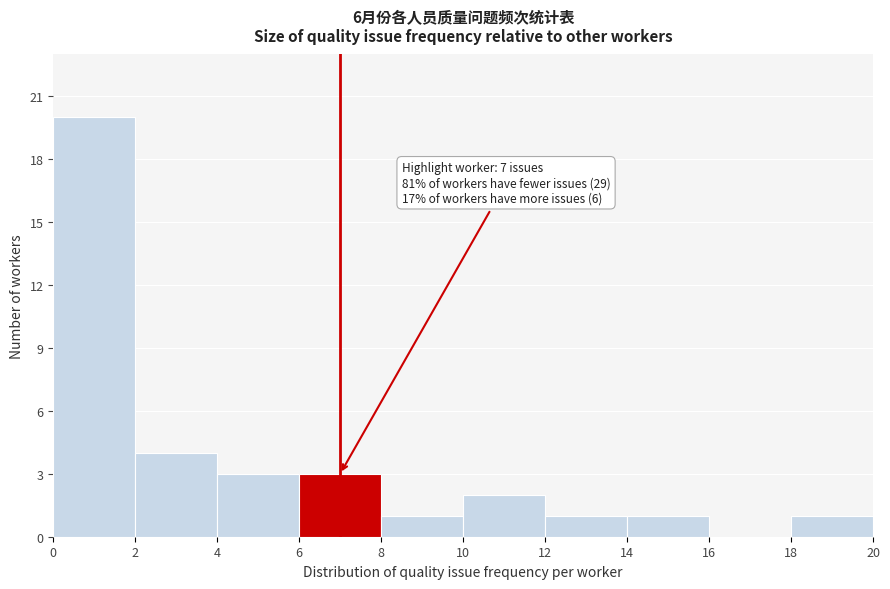

Over which range of the x-axis is the bar tallest?

0 to 2